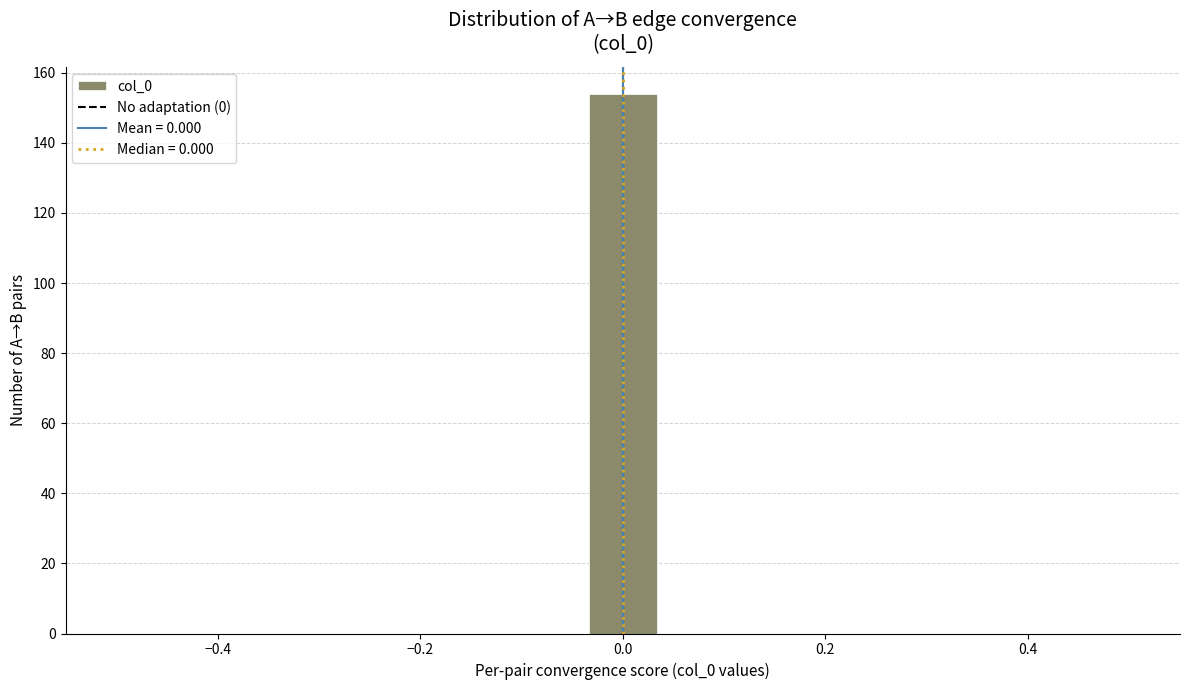

Around what value on the x-axis is the tallest bar? Give the approximate position of its centre, as read against the axis.

0.00